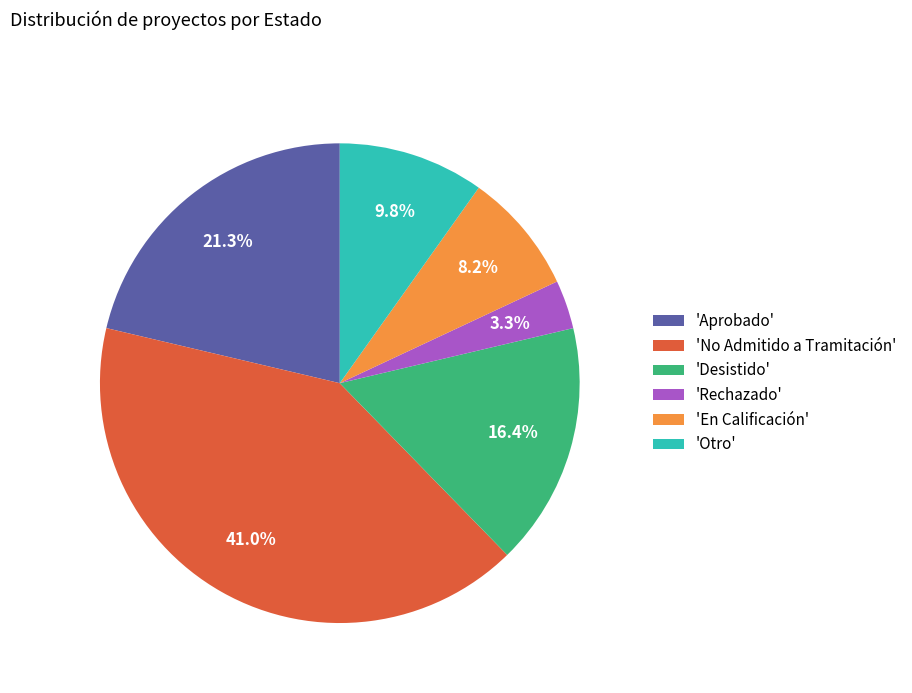

Is 'Otro' the majority of the pie?

No